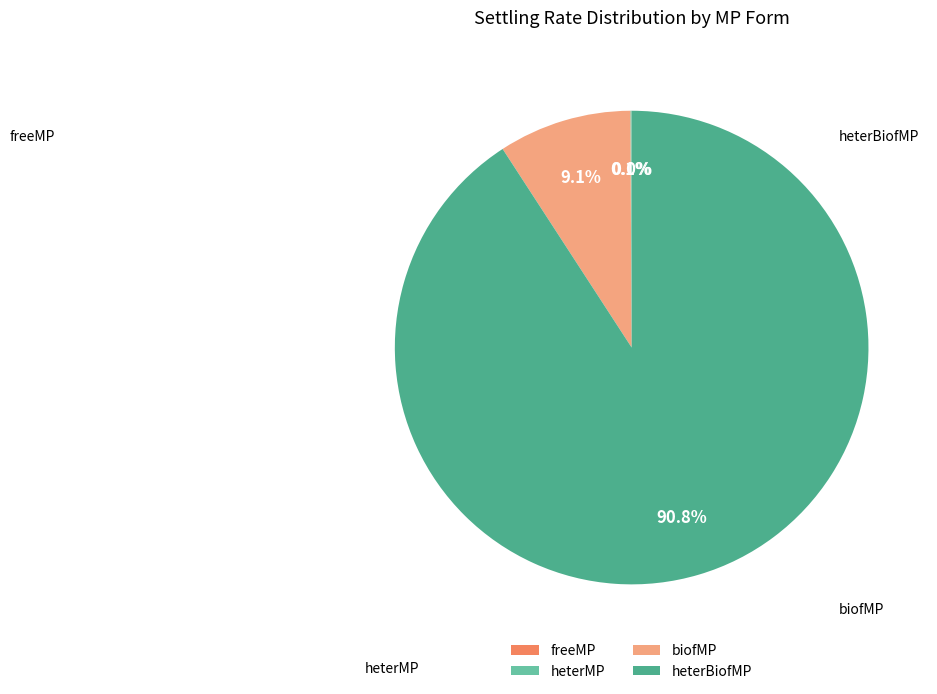

Does heterBiofMP account for over 50% of the chart?

Yes